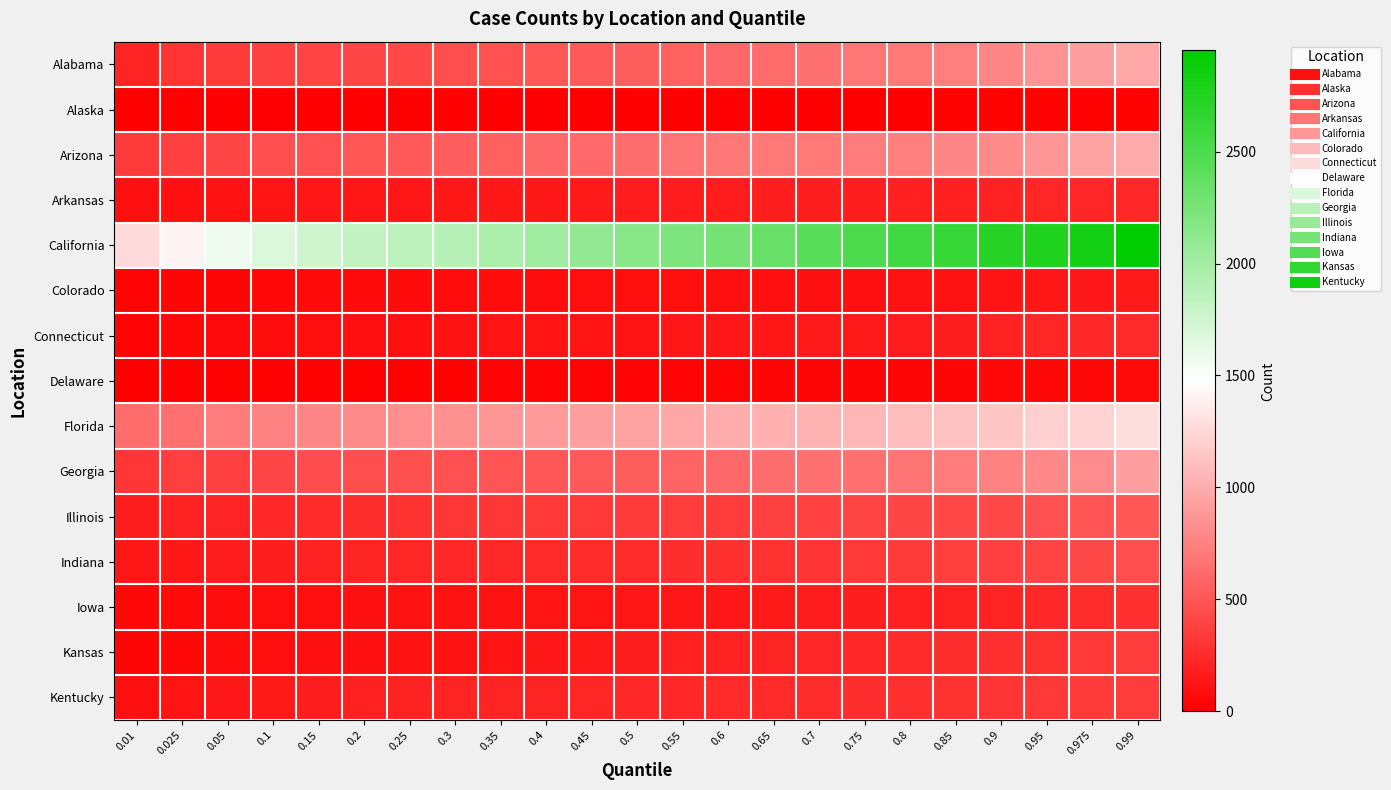

List the series in order of their peak value, highest first.

California, Florida, Arizona, Alabama, Georgia, Illinois, Indiana, Kansas, Kentucky, Iowa, Connecticut, Arkansas, Colorado, Delaware, Alaska